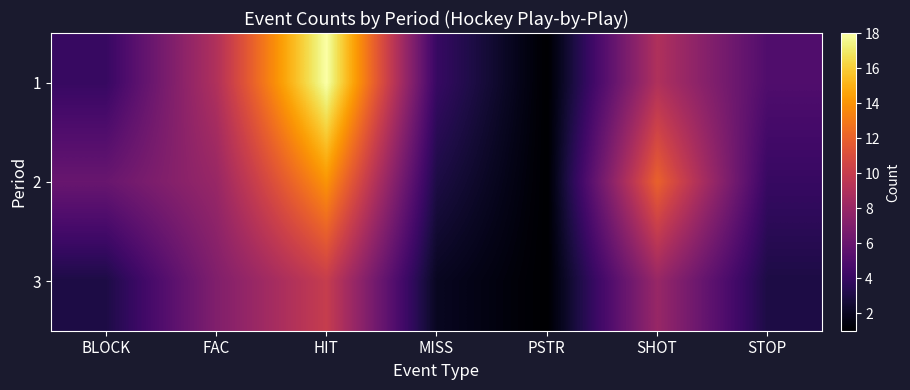

Reading left to right, extract all data points from this chart.

1: BLOCK=4	FAC=9	HIT=18	MISS=4	PSTR=1	SHOT=9	STOP=5
2: BLOCK=6	FAC=8	HIT=14	MISS=3	PSTR=1	SHOT=12	STOP=4
3: BLOCK=3	FAC=7	HIT=10	MISS=2	PSTR=1	SHOT=8	STOP=3